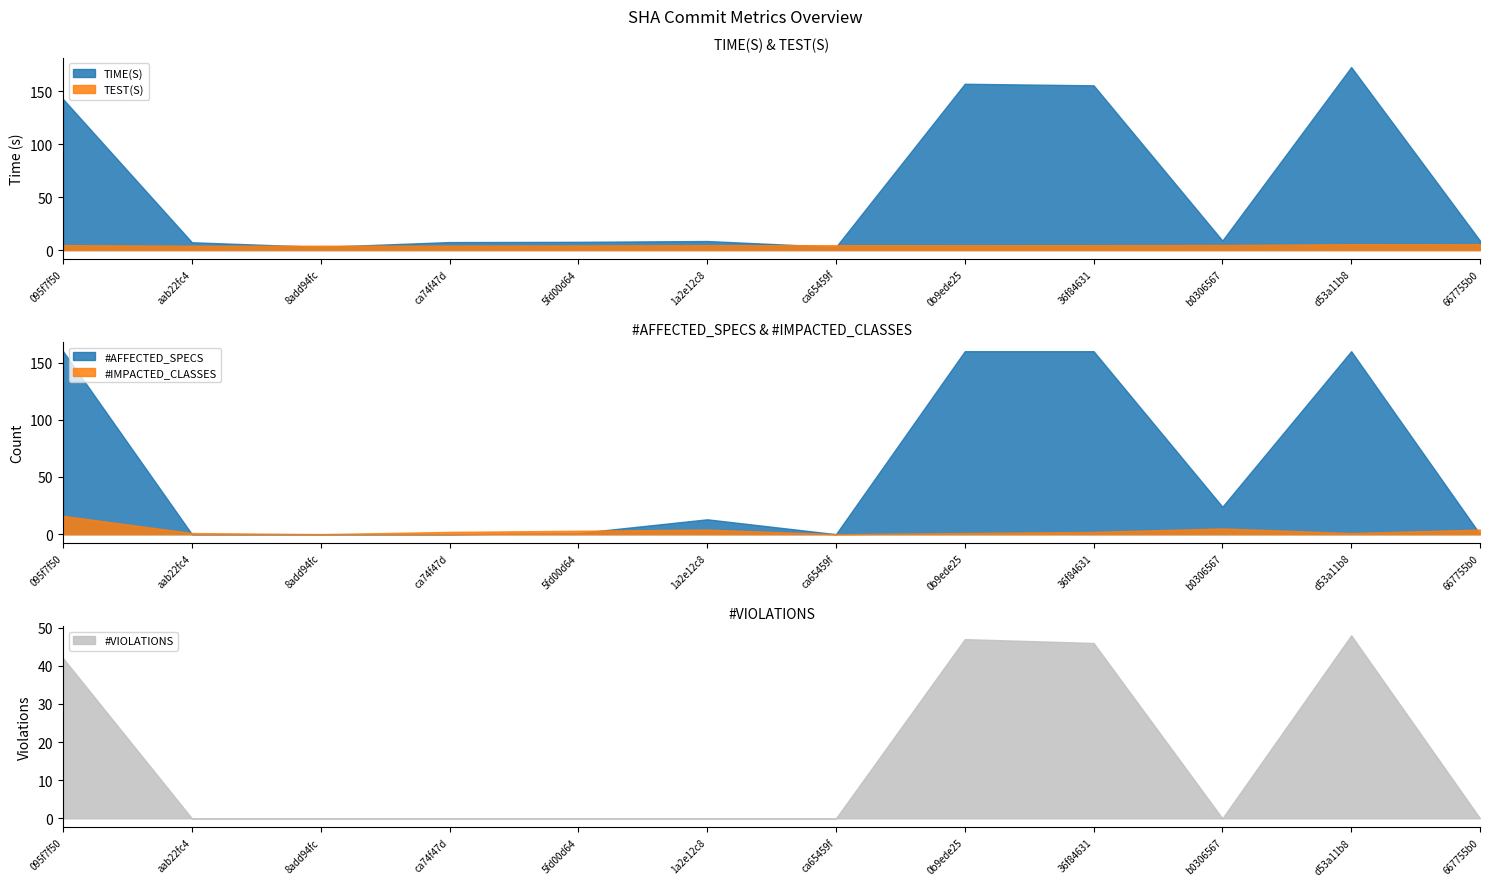

Is it true that #IMPACTED_CLASSES equals 7.2 at 667755b0?

False